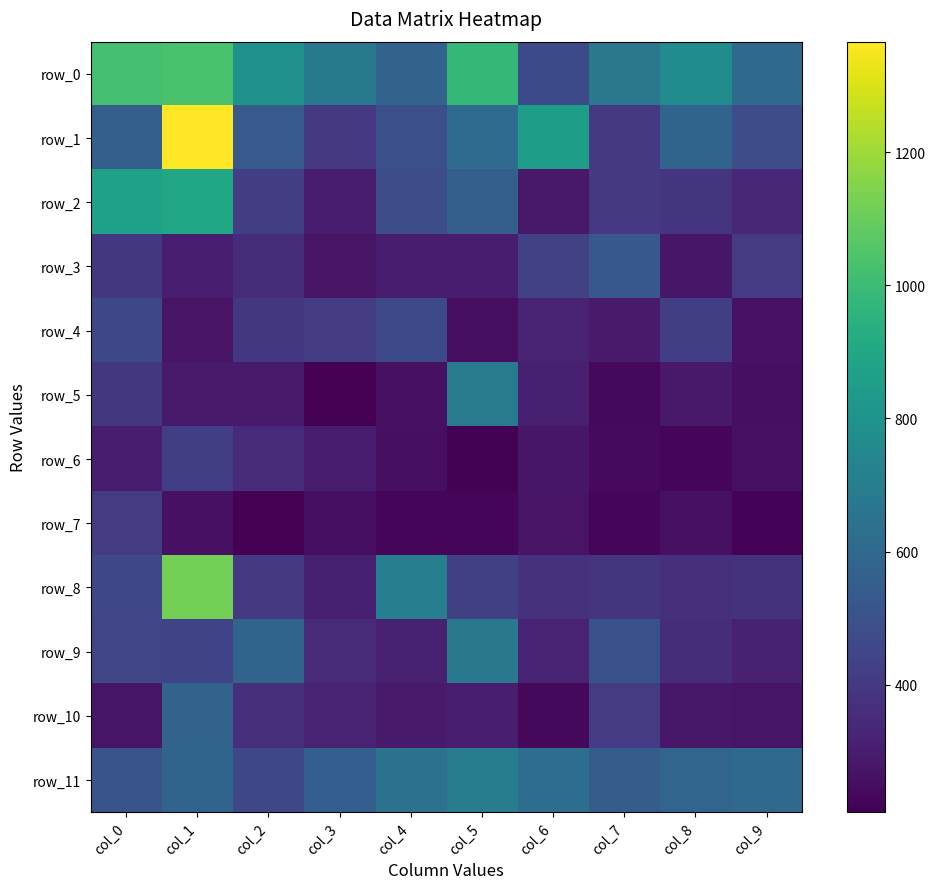

The value of row_8 at col_9 is 662.8. True or false?

False